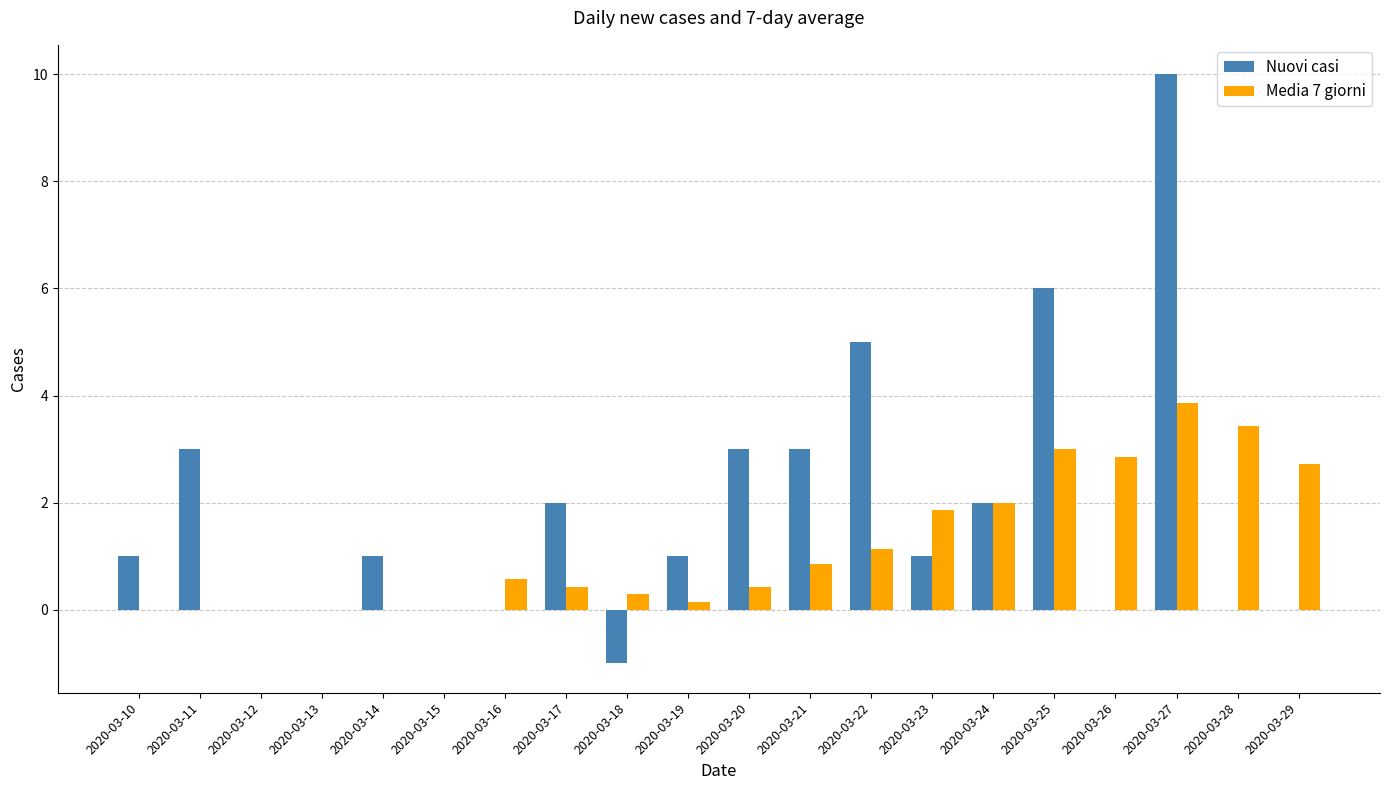

How many groups of bars are there?

20